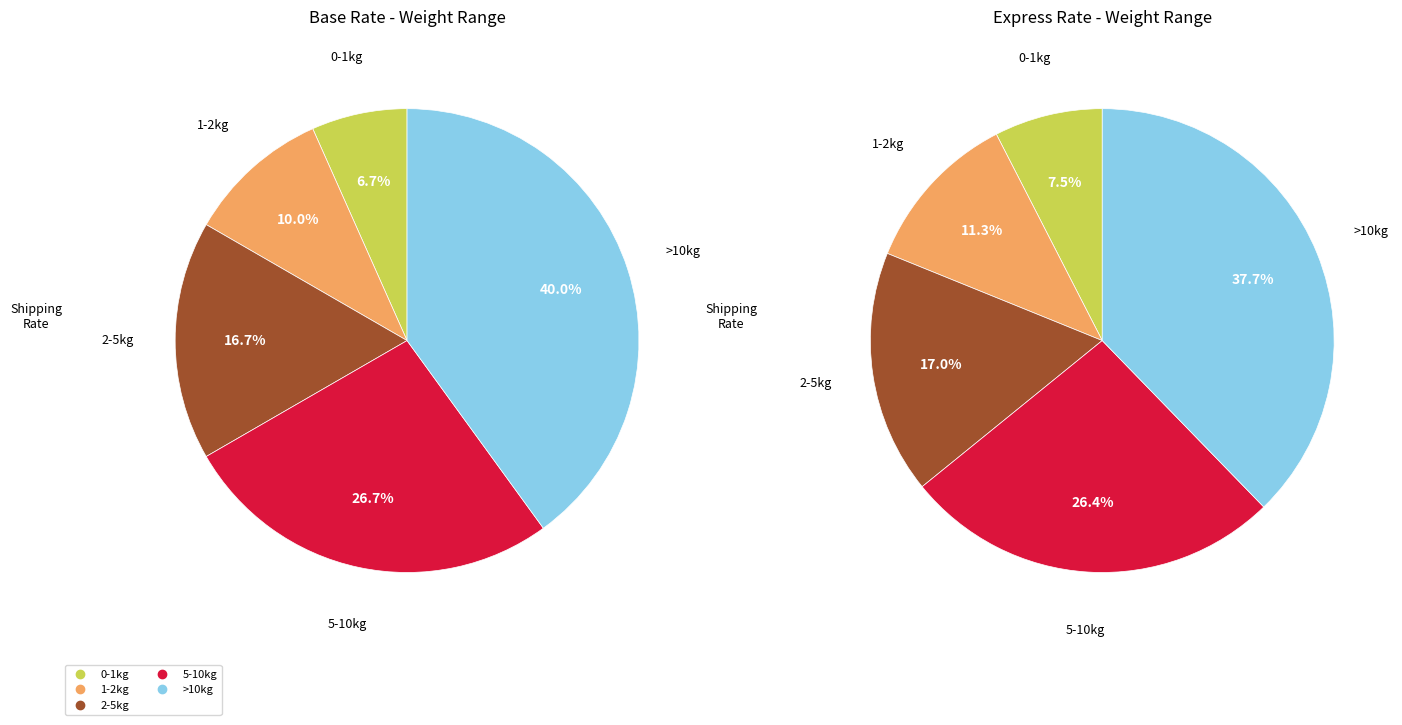

What is the total percentage of >10kg and 5-10kg?

66.7%